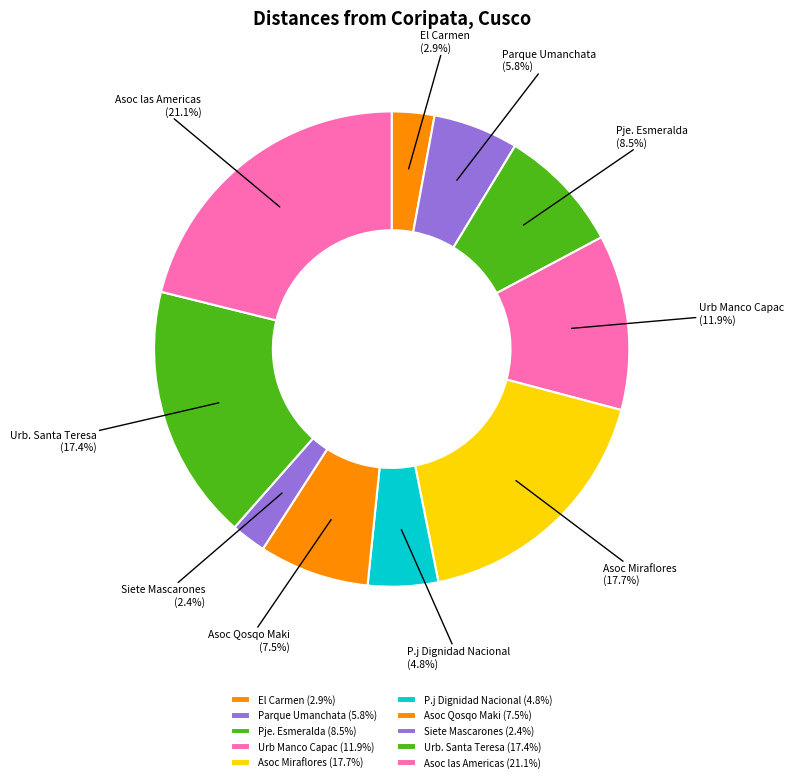

True or false: Parque Umanchata accounts for 6% of the total.

True